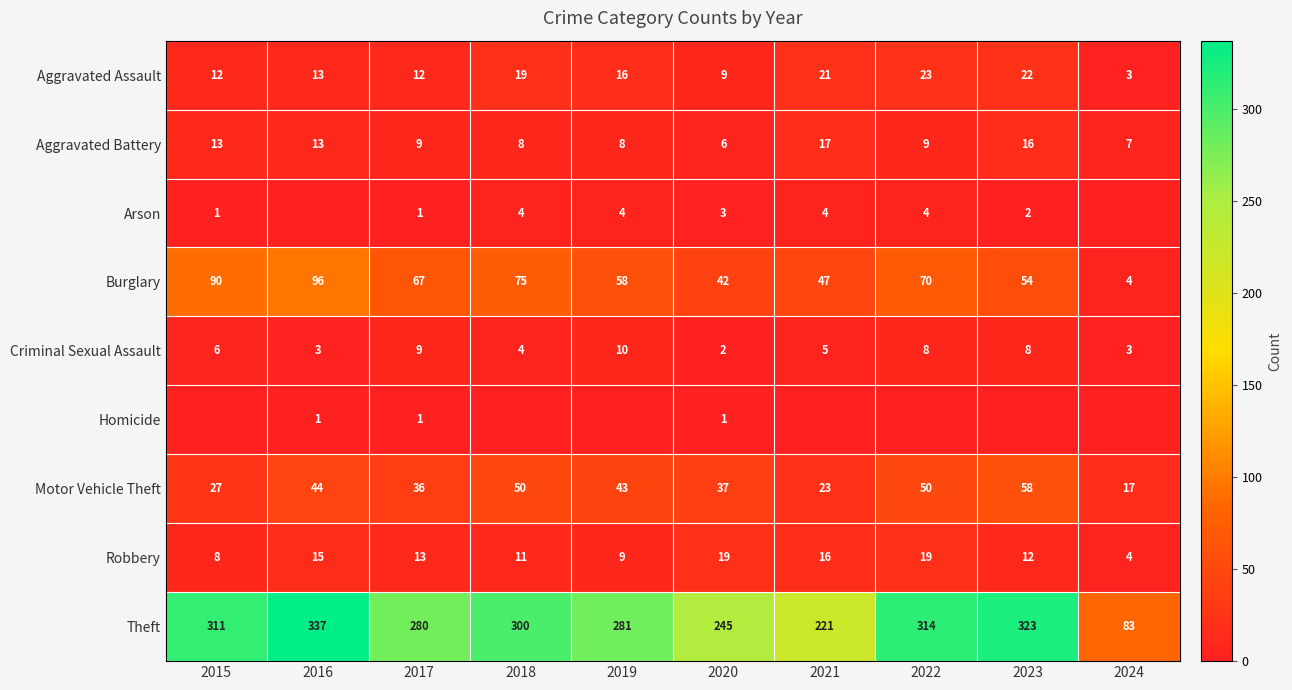

Read the Burglary value at 2021, to the nearest 10.

50